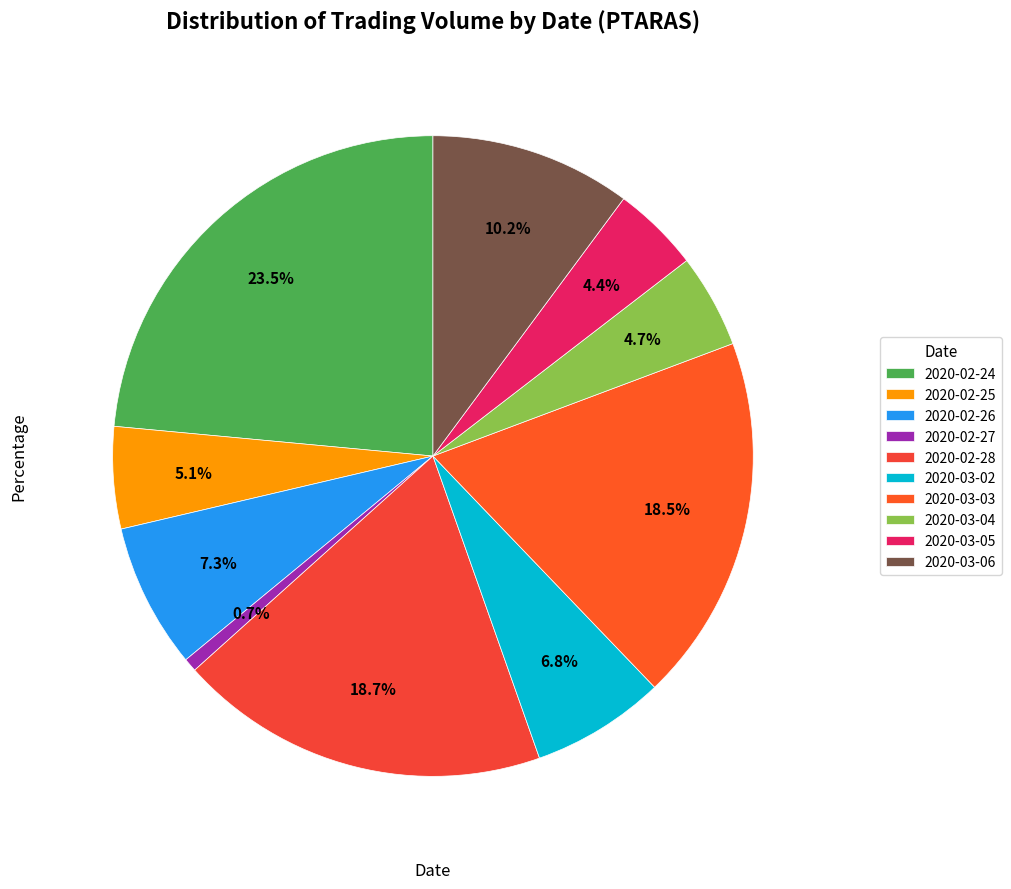

To the nearest percent, what percentage of the pie is 2020-03-04?

5%